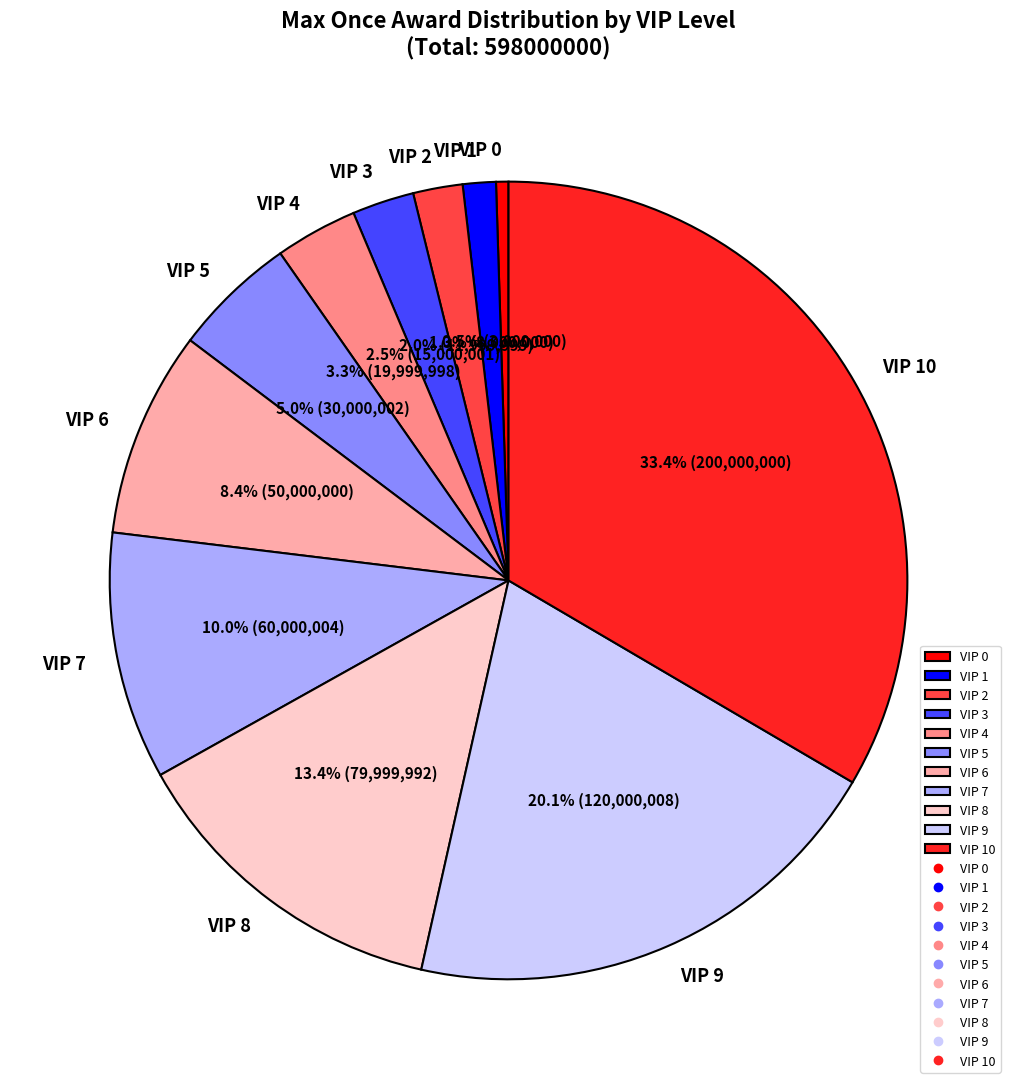

To the nearest percent, what portion does VIP 9 represent?

20%